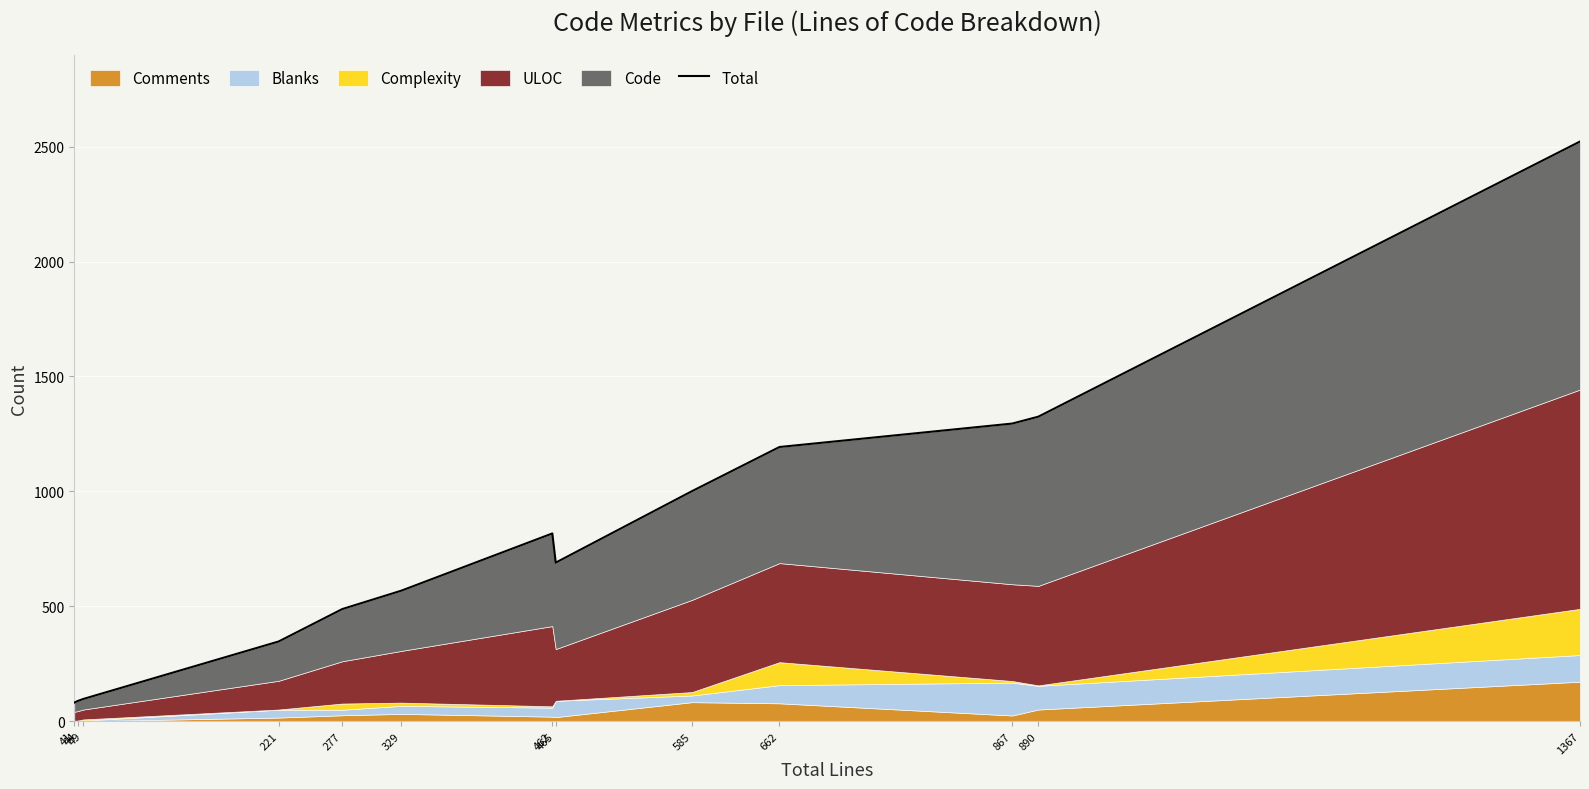

What is the value of the 1st point from the left?

81